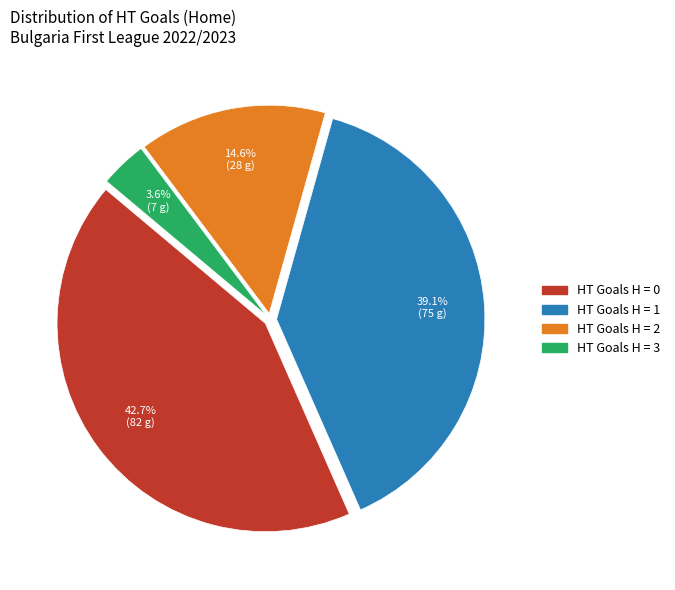

To the nearest percent, what is the difference between the largest and smallest slice percentages?

39%